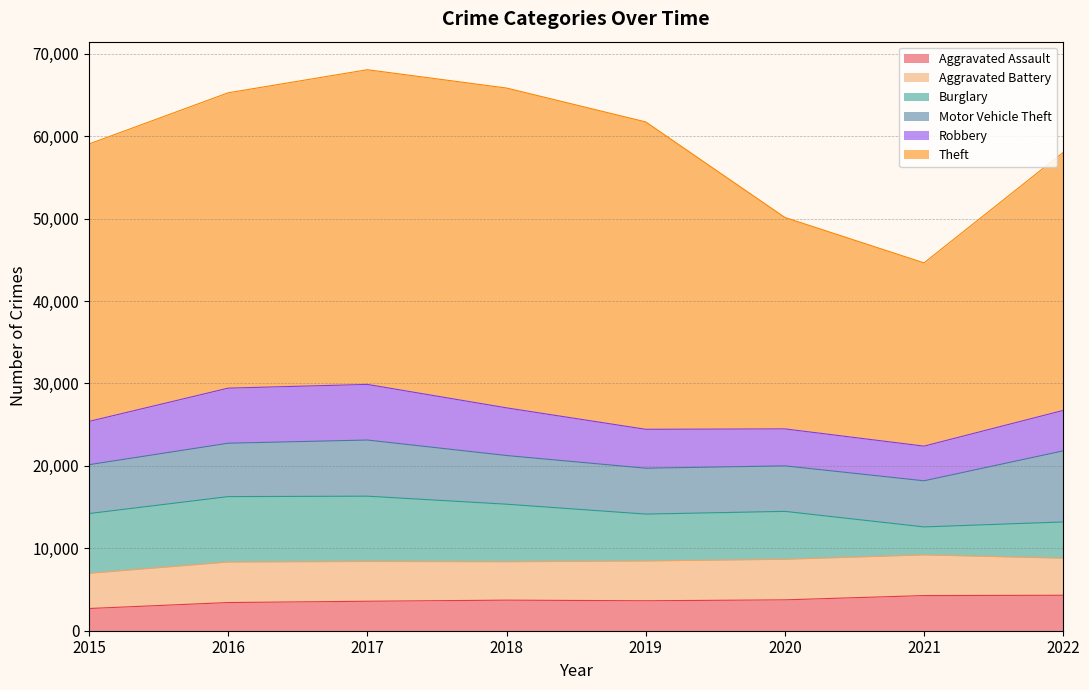

What is the value of the Robbery point at the 5th from the left?

4720